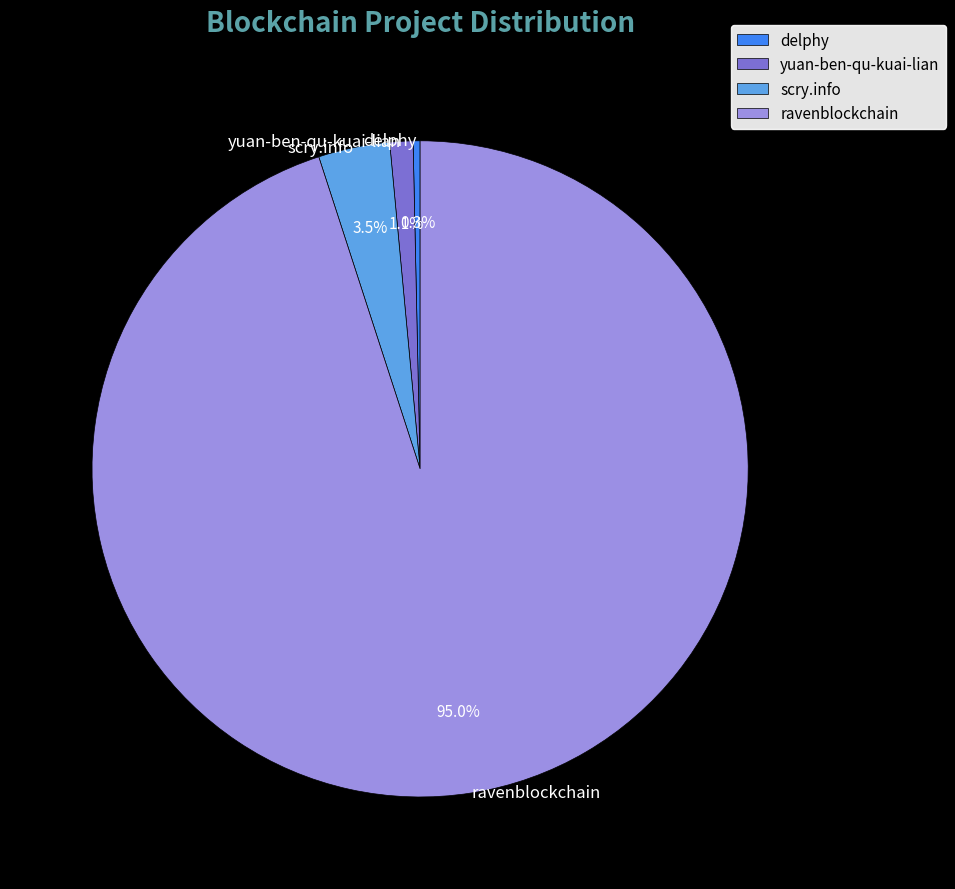

What is the largest slice in the pie chart?

ravenblockchain